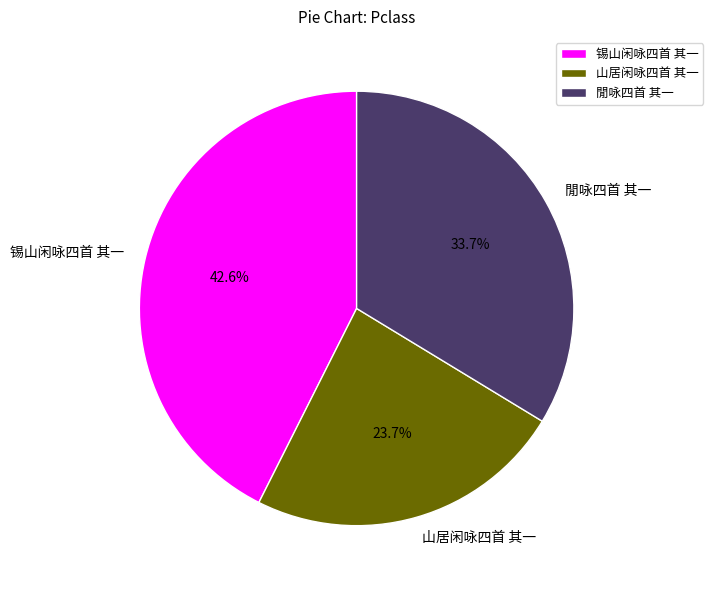

Rank the categories by value from lowest to highest.

山居闲咏四首 其一, 閒咏四首 其一, 锡山闲咏四首 其一